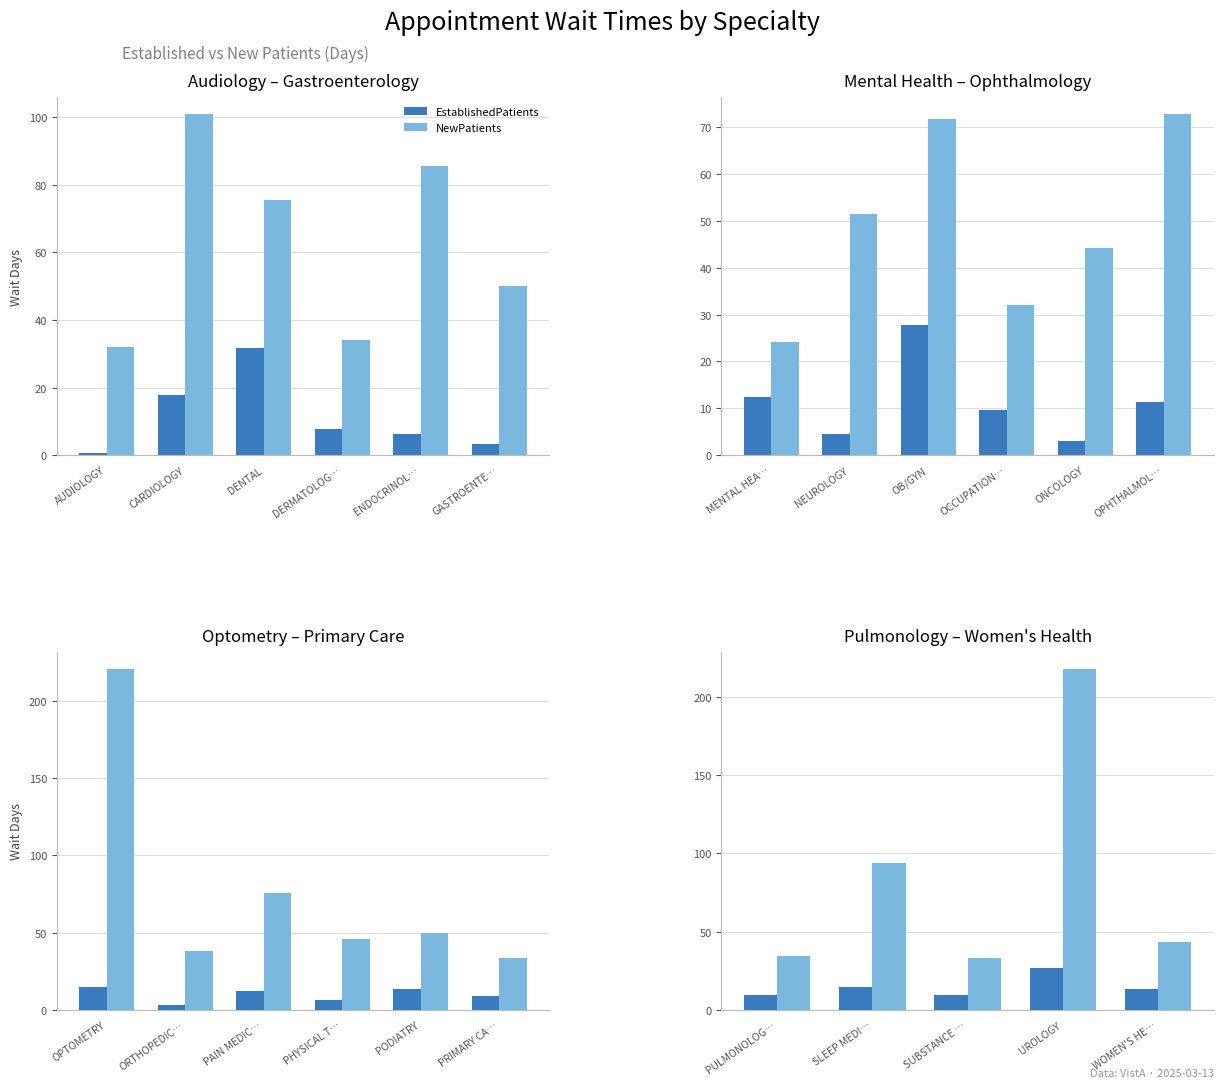

At PULMONOLOG…, list the series in order from smallest to largest.

EstablishedPatients, NewPatients